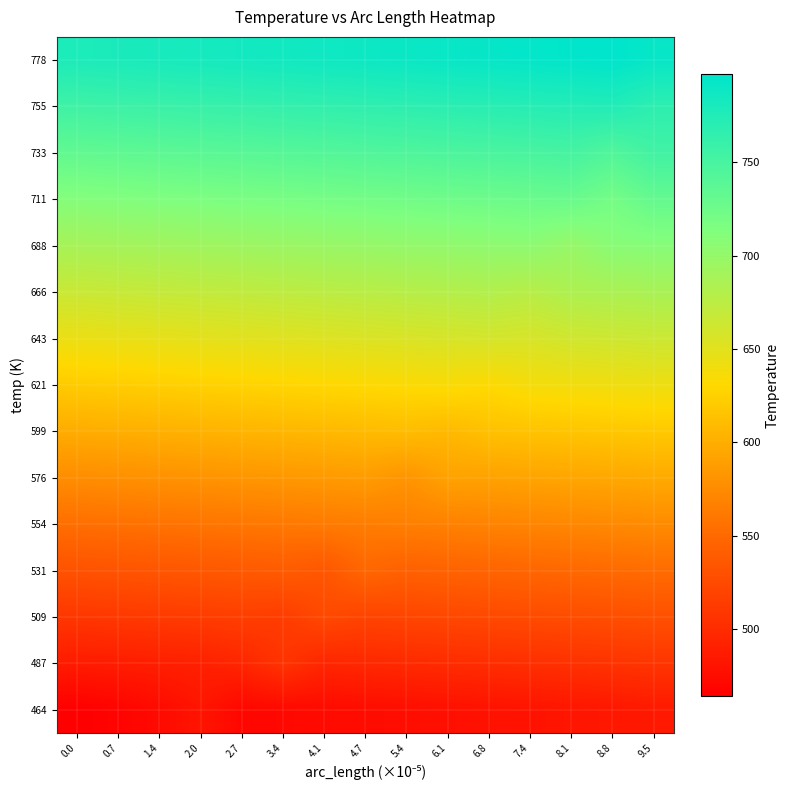

List the series in order of their peak value, highest first.

778, 755, 733, 711, 688, 666, 643, 621, 599, 576, 554, 531, 509, 487, 464